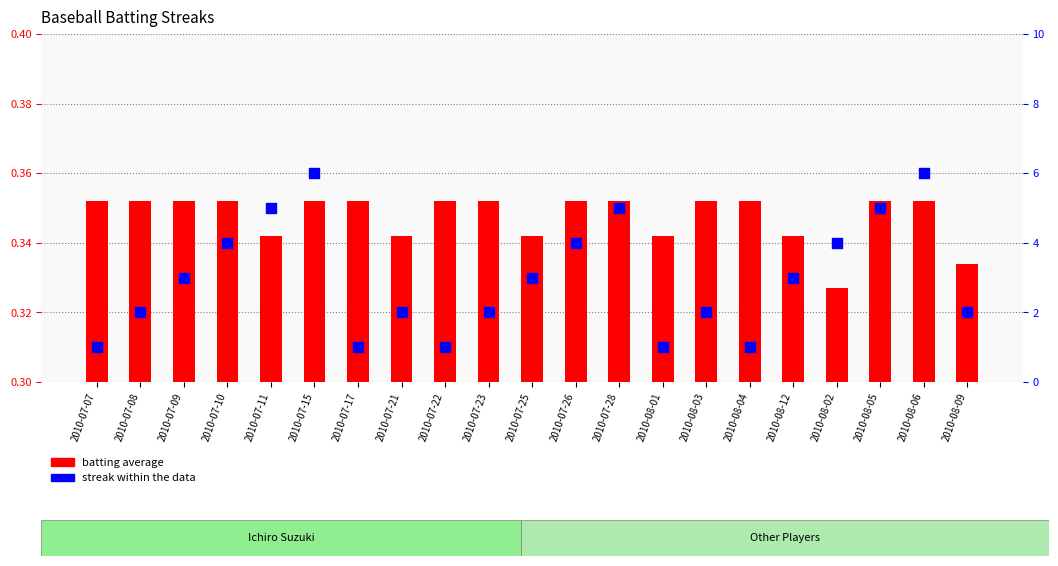

What are all the series names shown in the legend?

batting average, streak